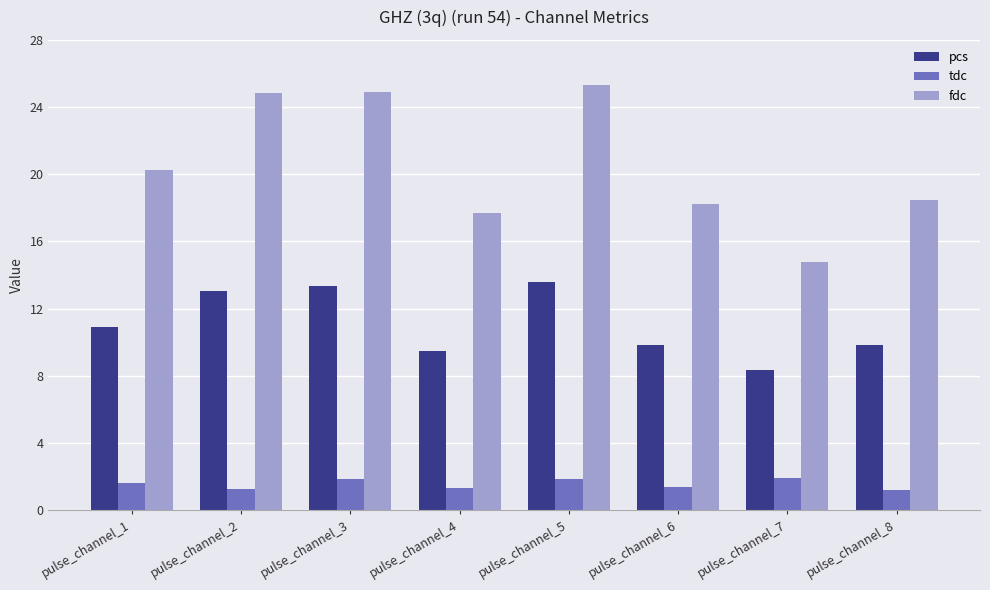

The pcs series shows 10.9 at pulse_channel_1. True or false?

True